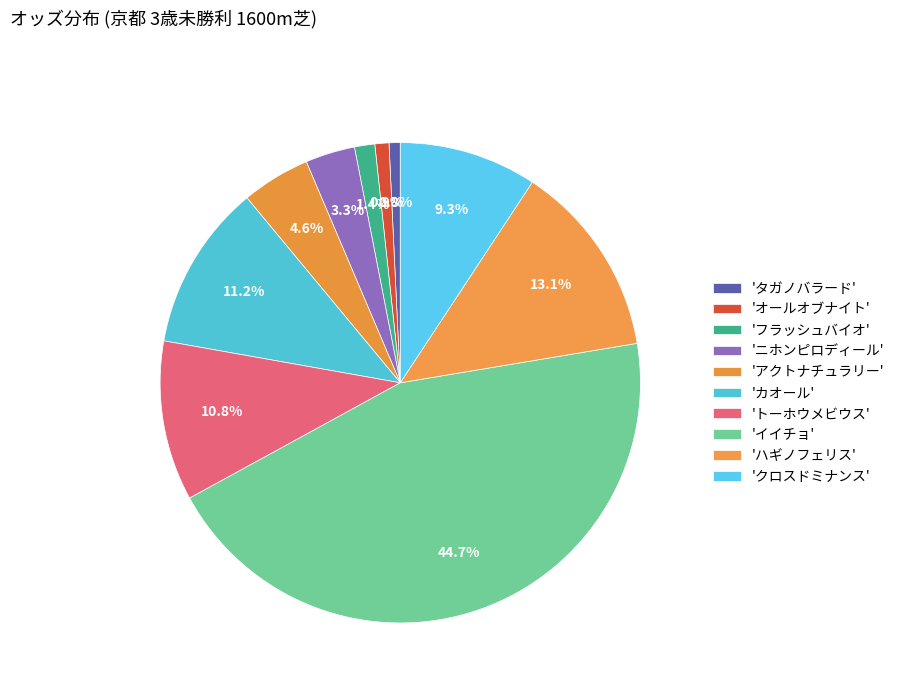

Which category has the biggest portion of the pie?

イイチョ